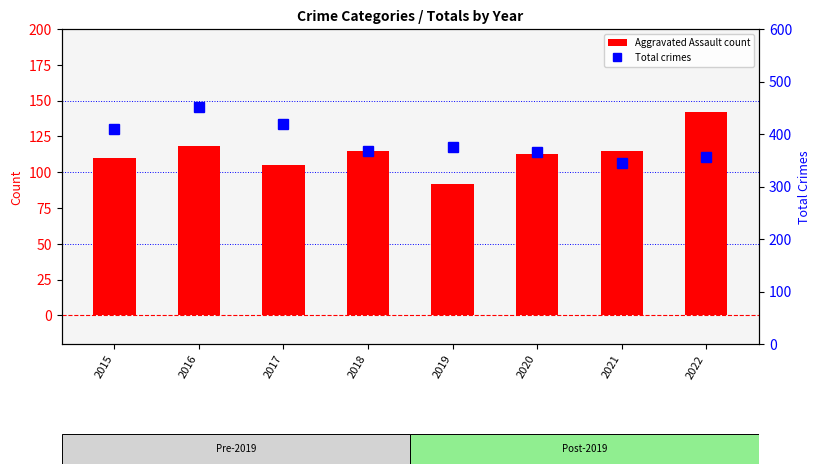

What is the difference between the maximum and second lowest values in the Total crimes series?

95